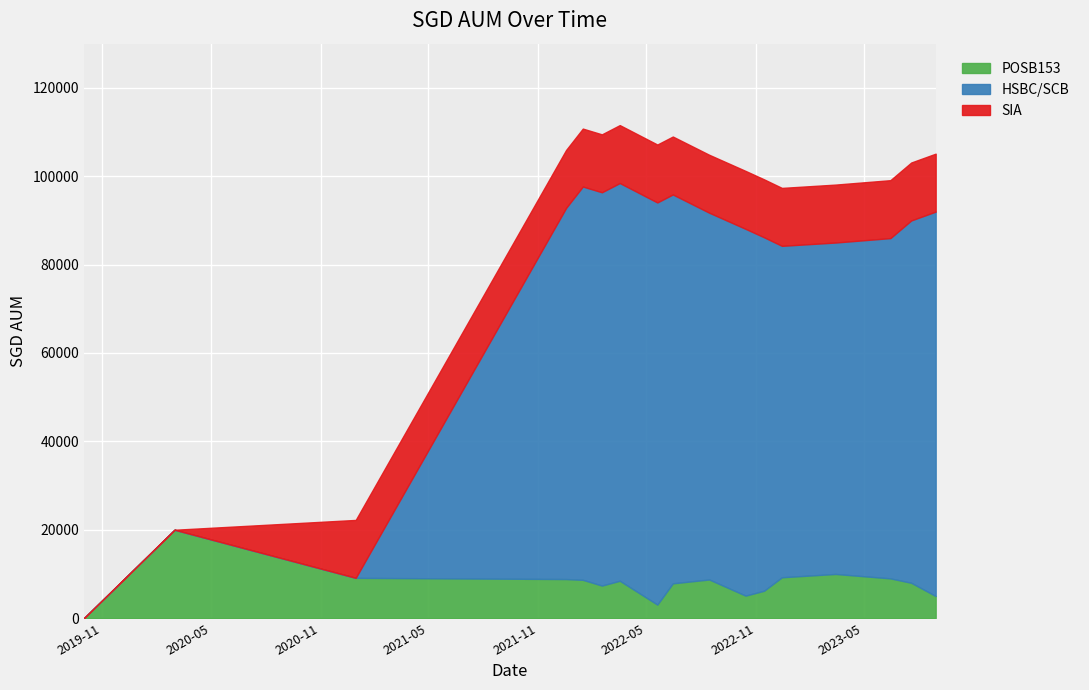

What is the difference between the POSB153 values at 2023-07-20 and 2022-11-15?

1805.0